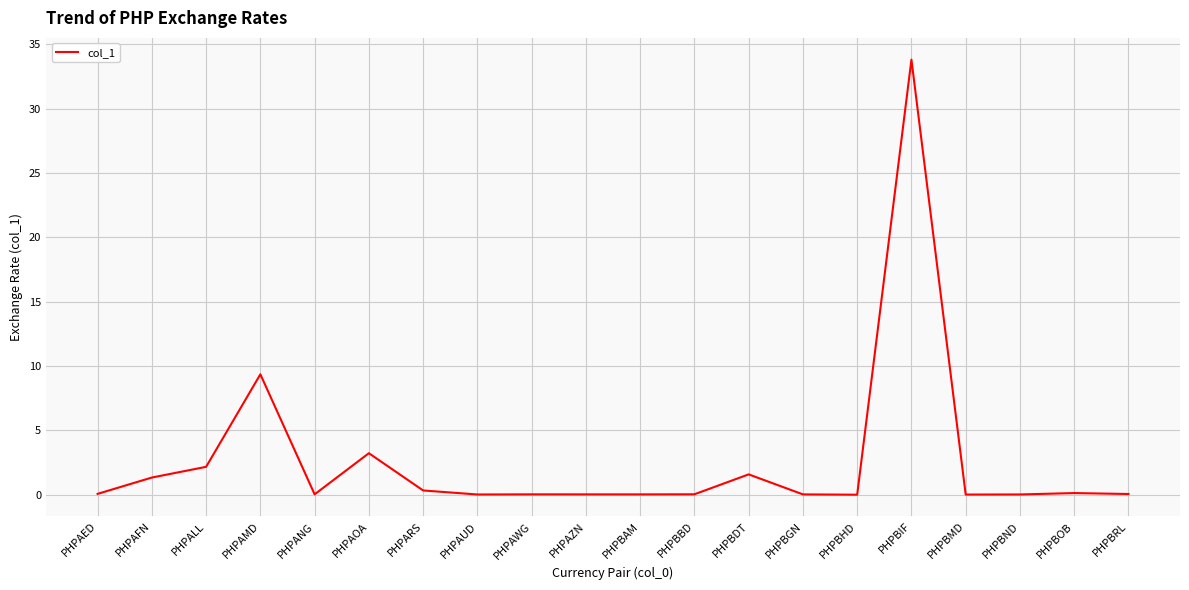

Where is the data nearest to the value 16?

PHPAMD